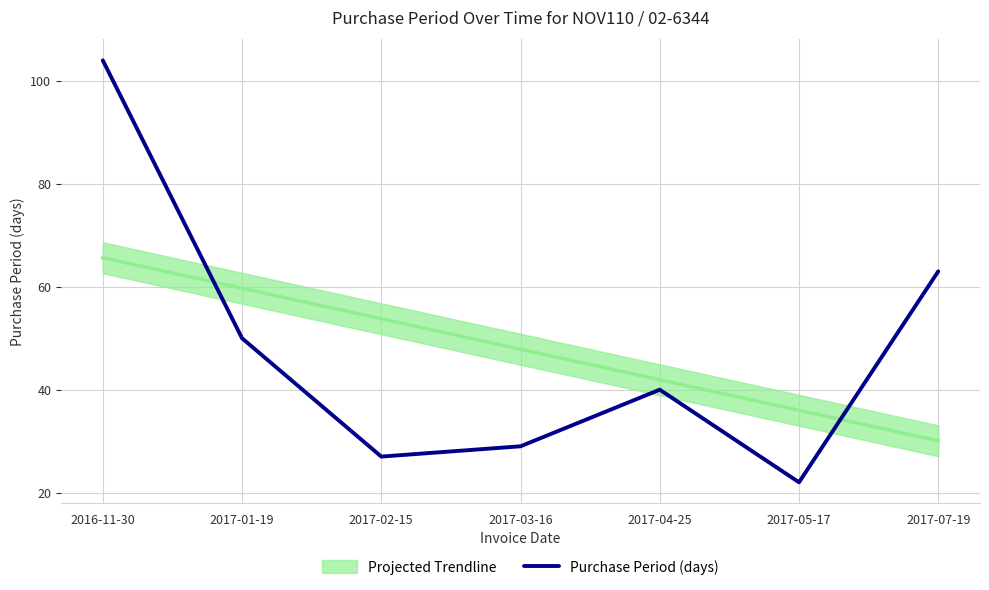

Reading right to left, extract all data points from this chart.

63	22	40	29	27	50	104